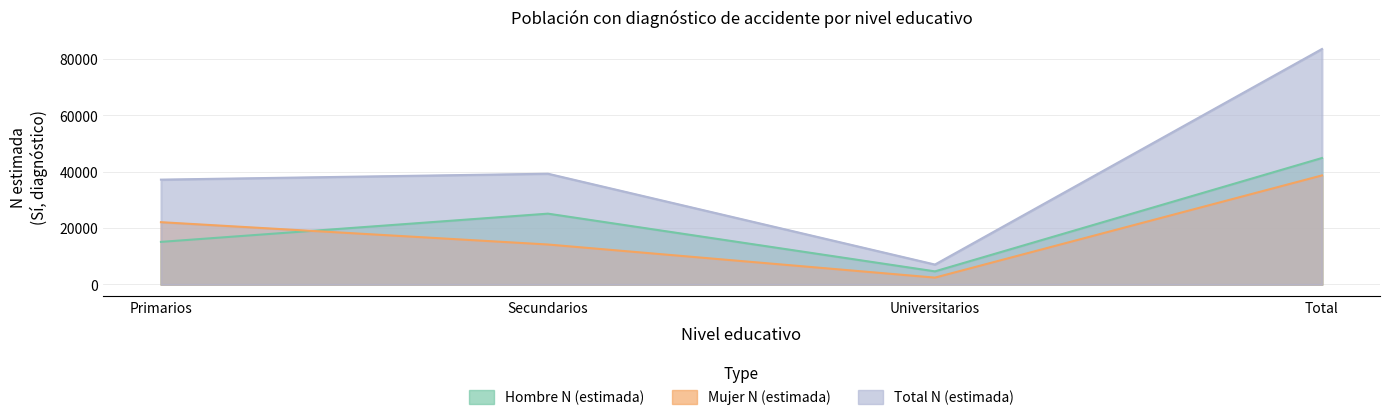

Which series ends up on top after the final intersection of Mujer N (estimada) and Hombre N (estimada)?

Hombre N (estimada)